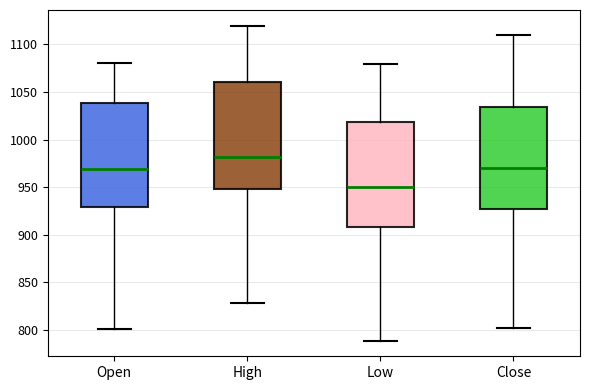

Where is the upper edge of the box for Close on the y-axis? The values are not printed on the chart, so give them approximately, as read against the axis.

1035